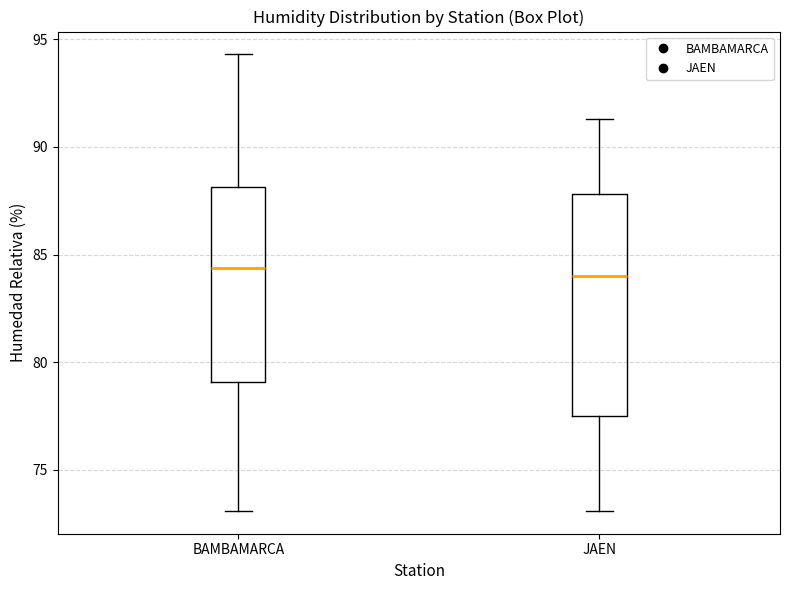

Which box is the tallest, from its lower edge to its upper edge?

JAEN